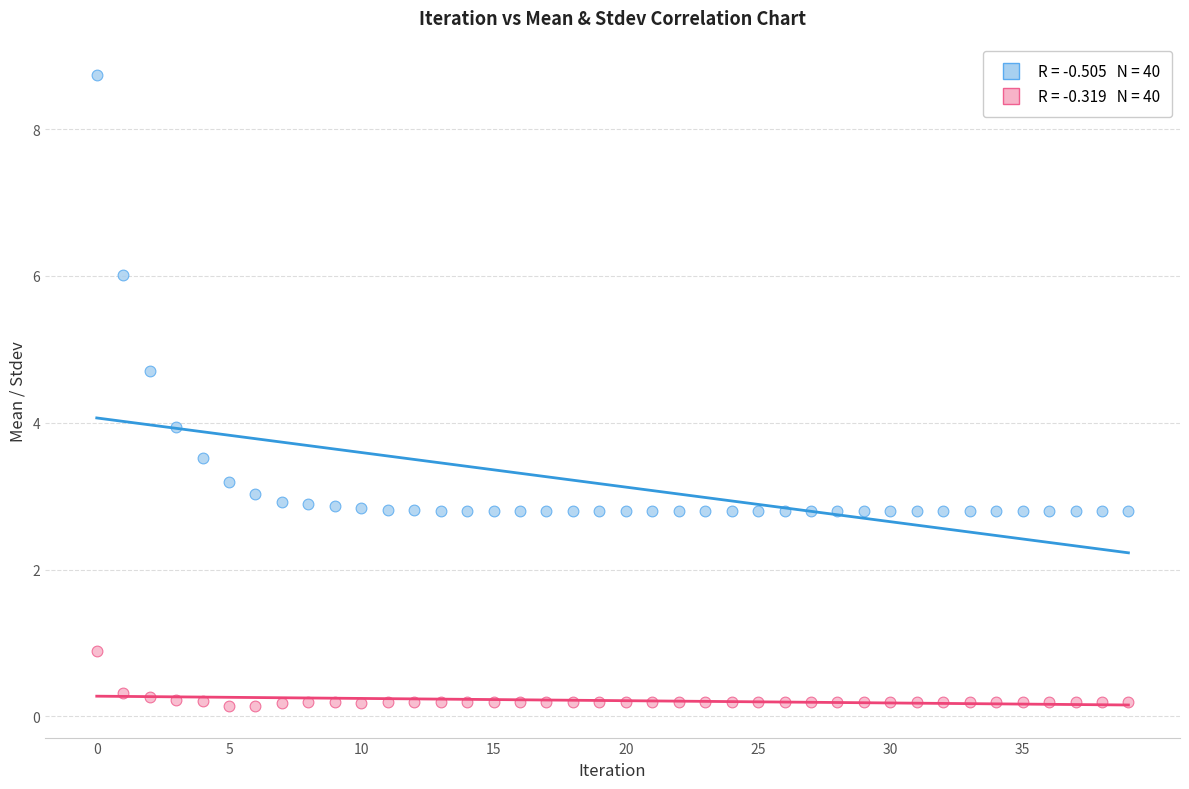

Across all data points, what is the range of Y values (max minus min)?

8.6